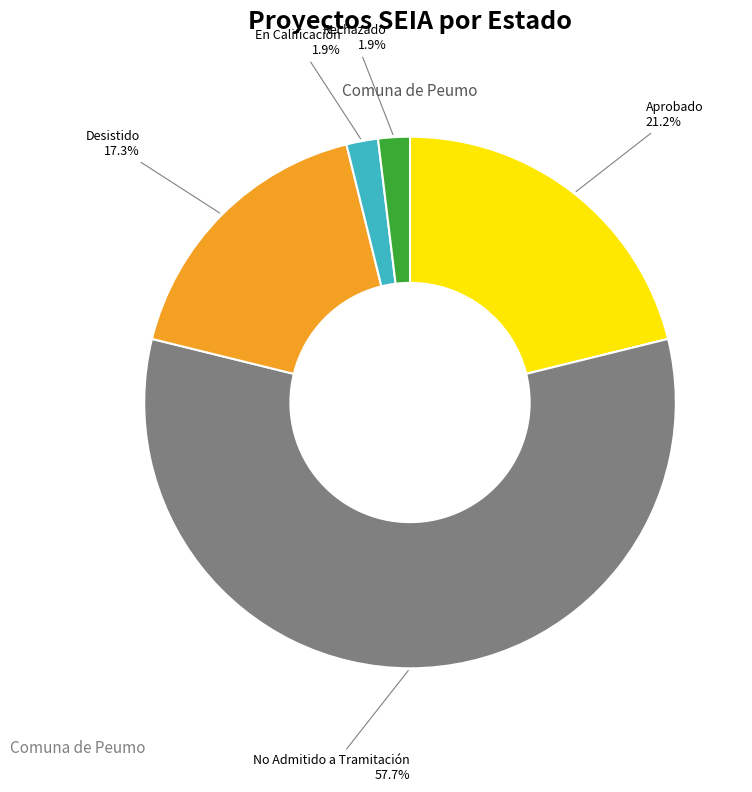

True or false: Aprobado accounts for 21% of the total.

True